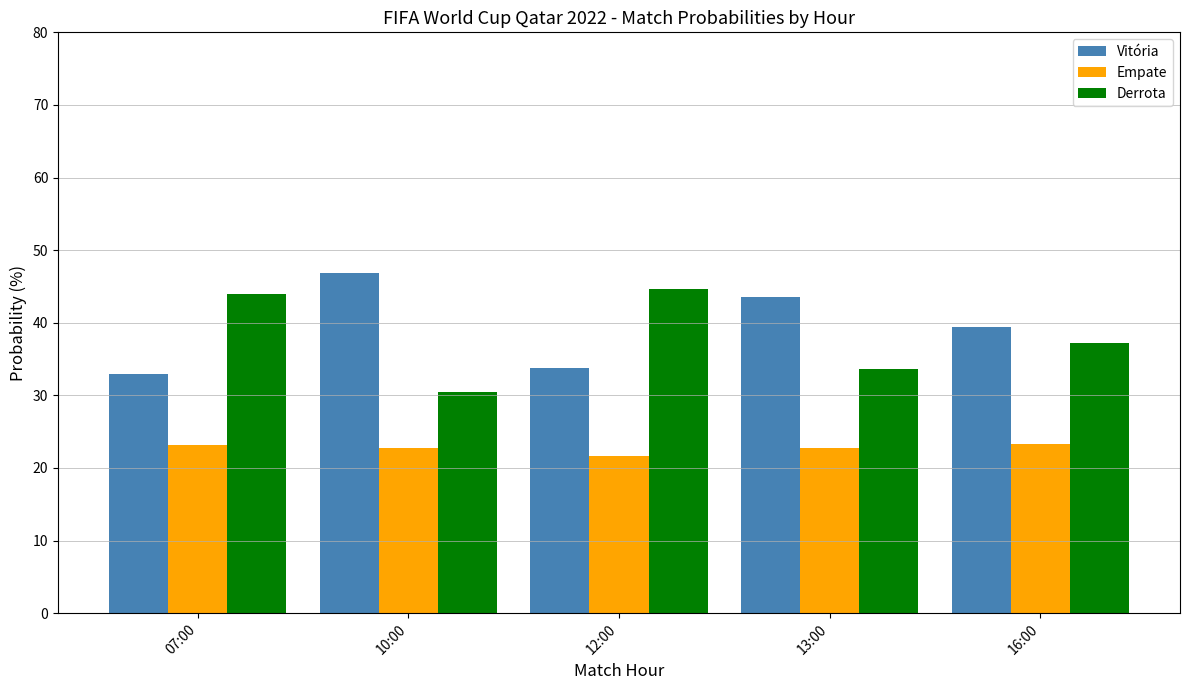

Are the bars horizontal?

No